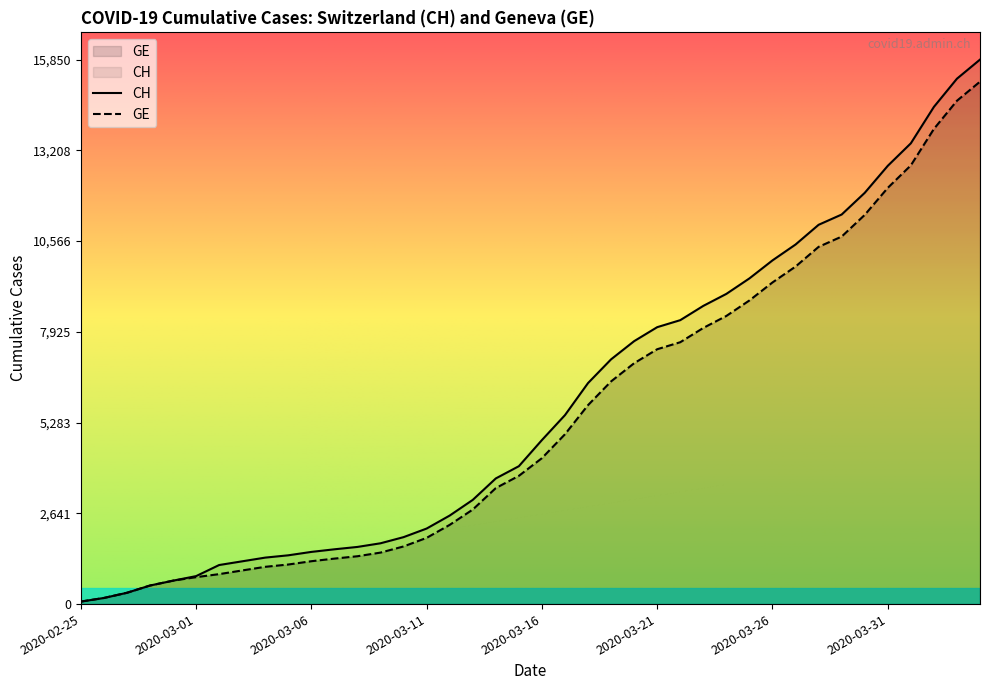

What is the difference between the CH values at 2020-03-21 and 2020-03-23?

620